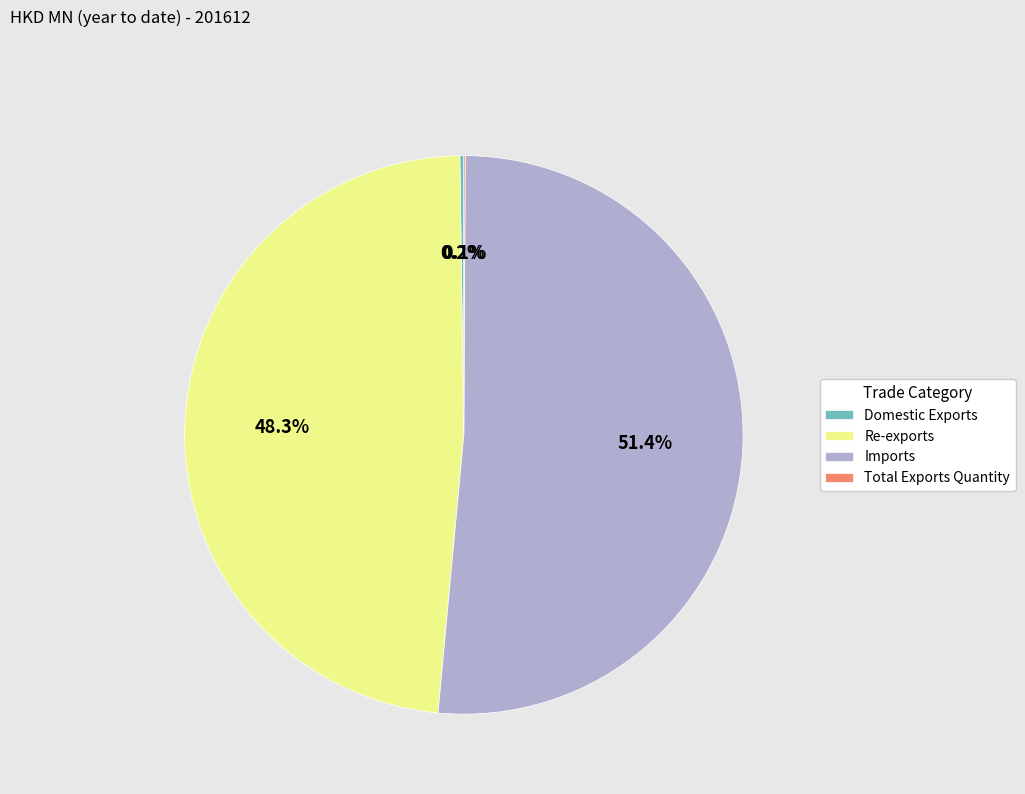

What is the ratio of the value at Imports to the value at Re-exports?

1.1